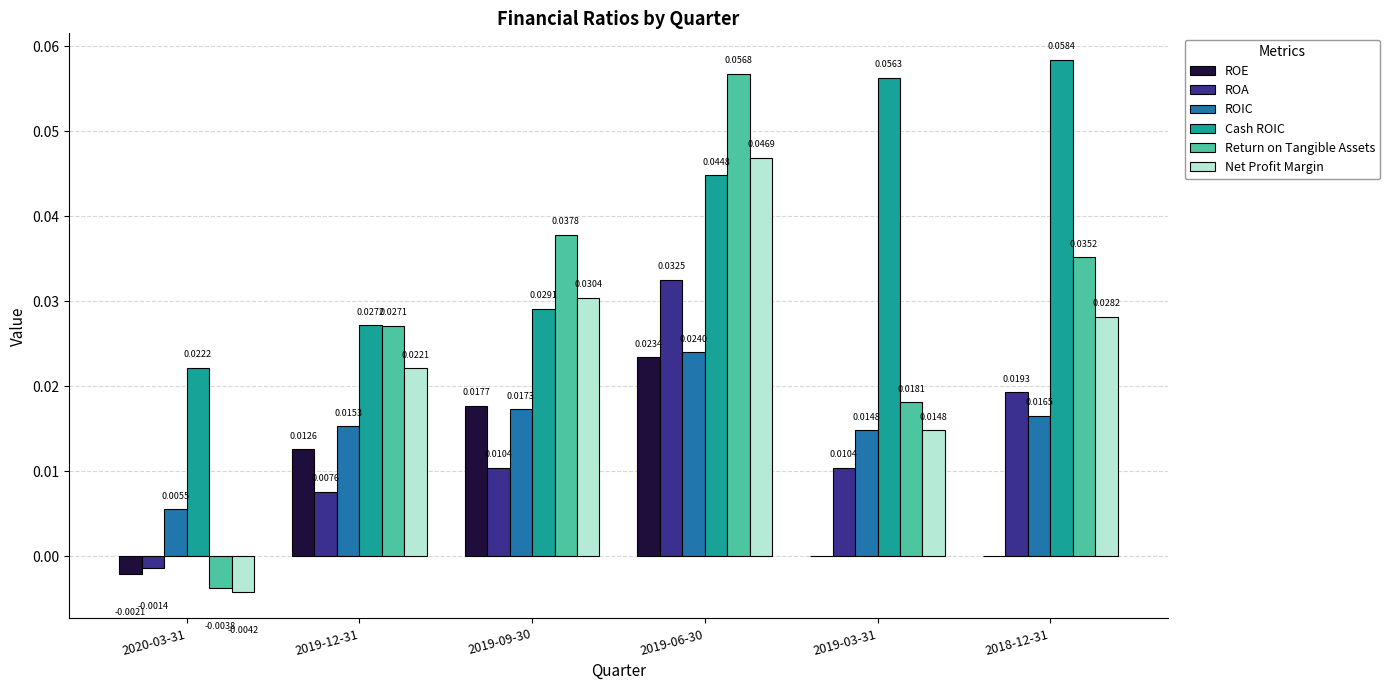

Which series has the largest total across all categories?

Cash ROIC